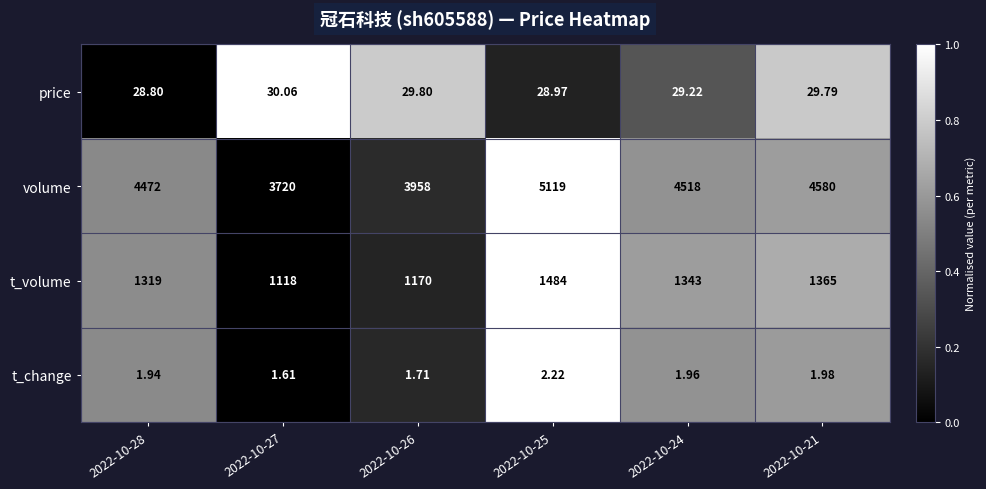

Which series changed the most between 2022-10-28 and 2022-10-24?

volume